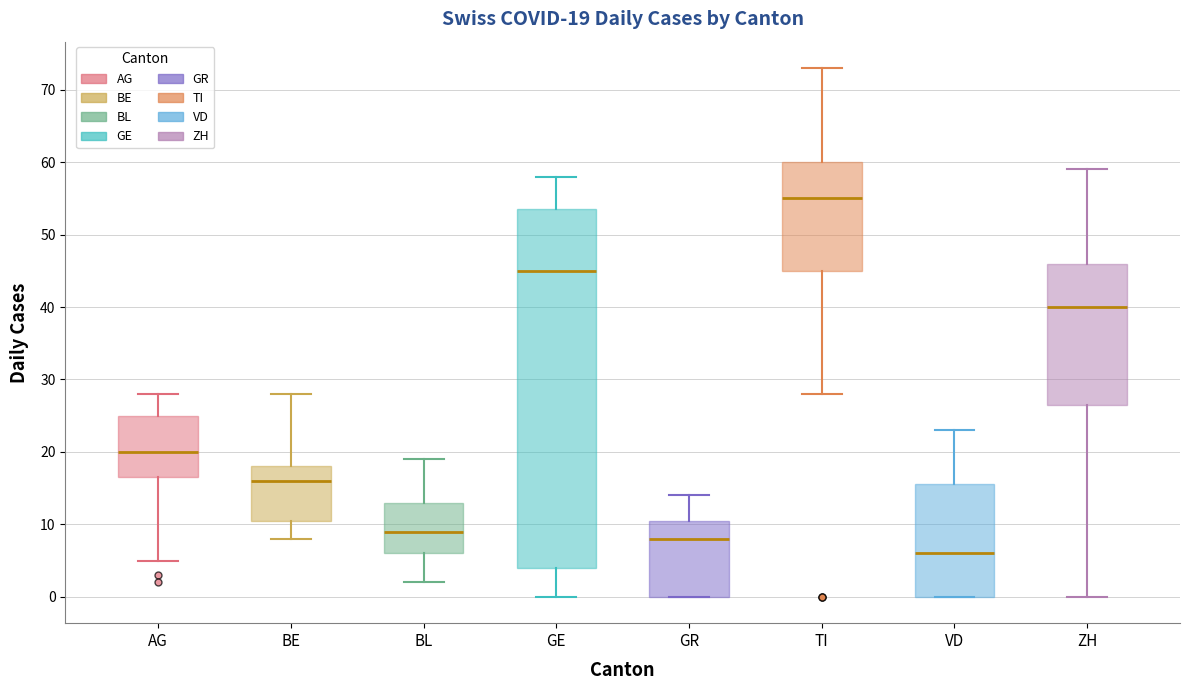

Which box's median line is the highest?

TI